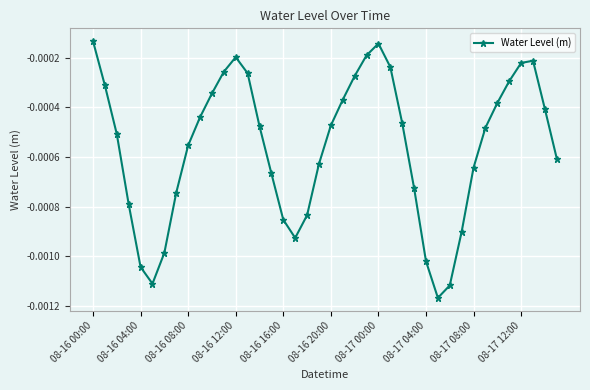

How many interior local valleys (lower than both neighbors) does the data have?

3